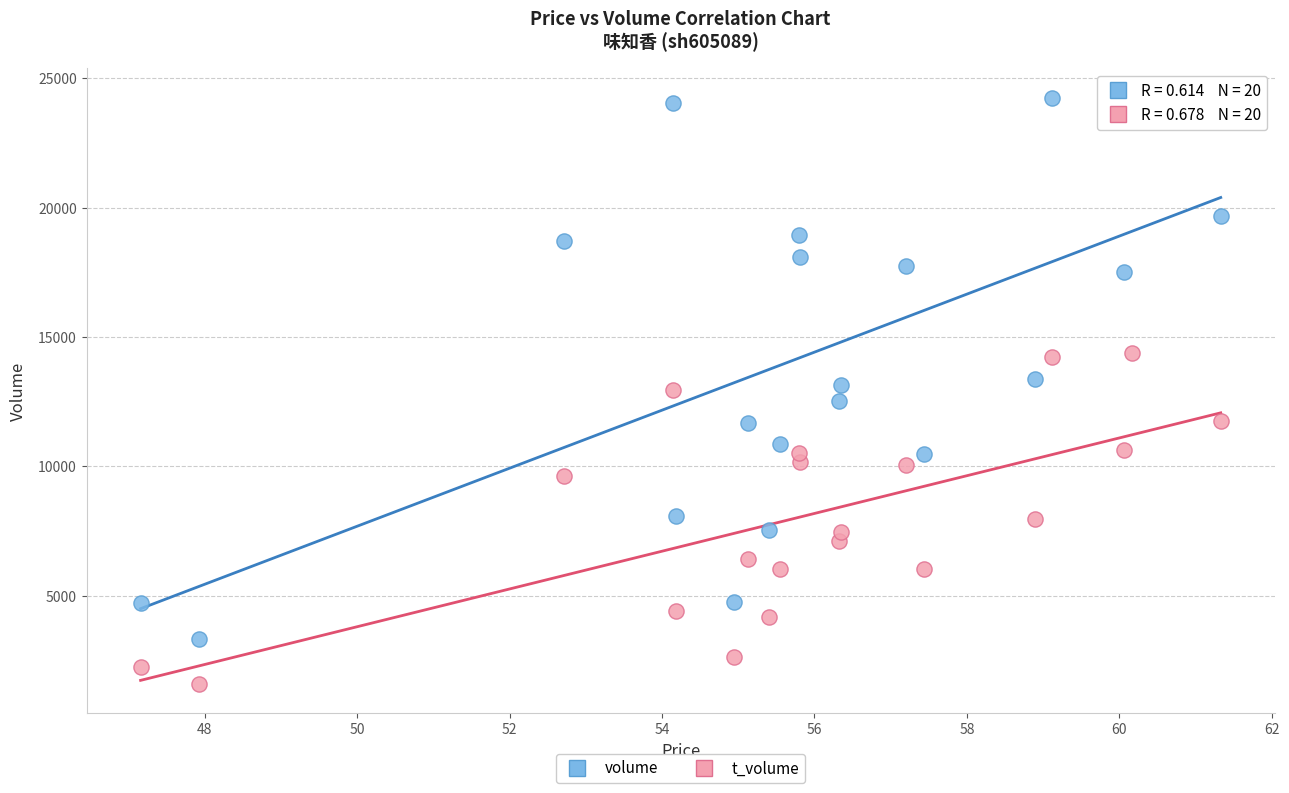

Across all data points, what is the range of Y values (max minus min)?

22668